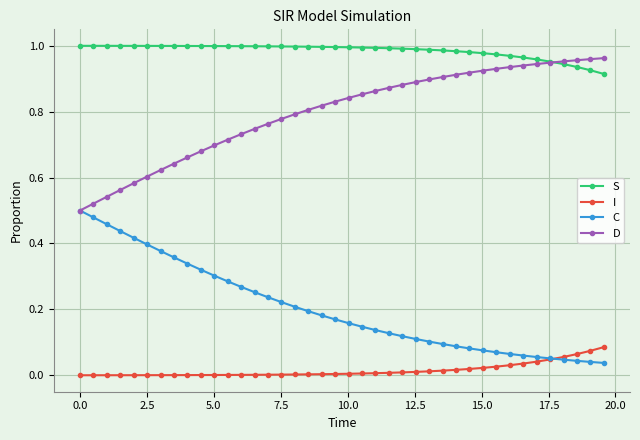

Rank the series by their average value, from highest to lowest.

S, D, C, I